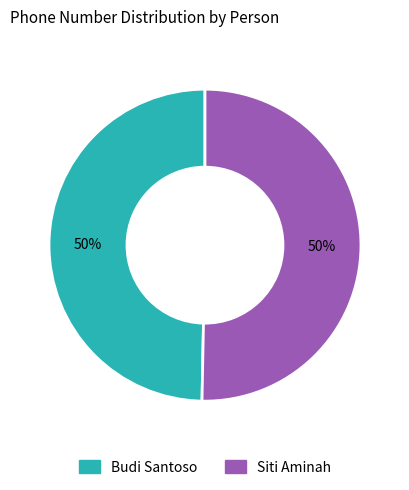

Approximately how many times larger is the value at Budi Santoso compared to Siti Aminah?

1.0